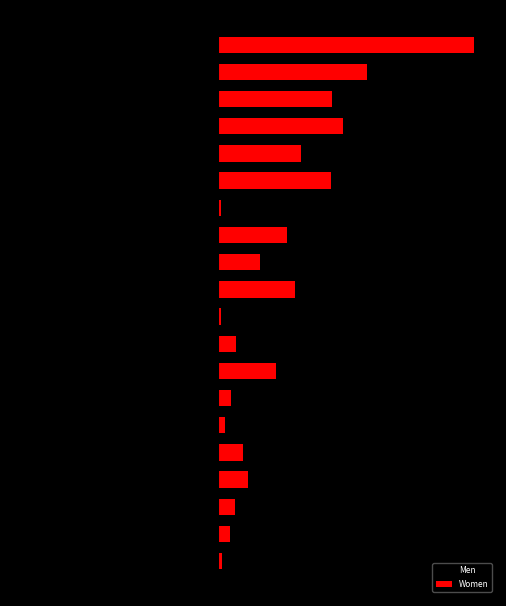

What is the sum of the Women values at 12 and 13?

3666